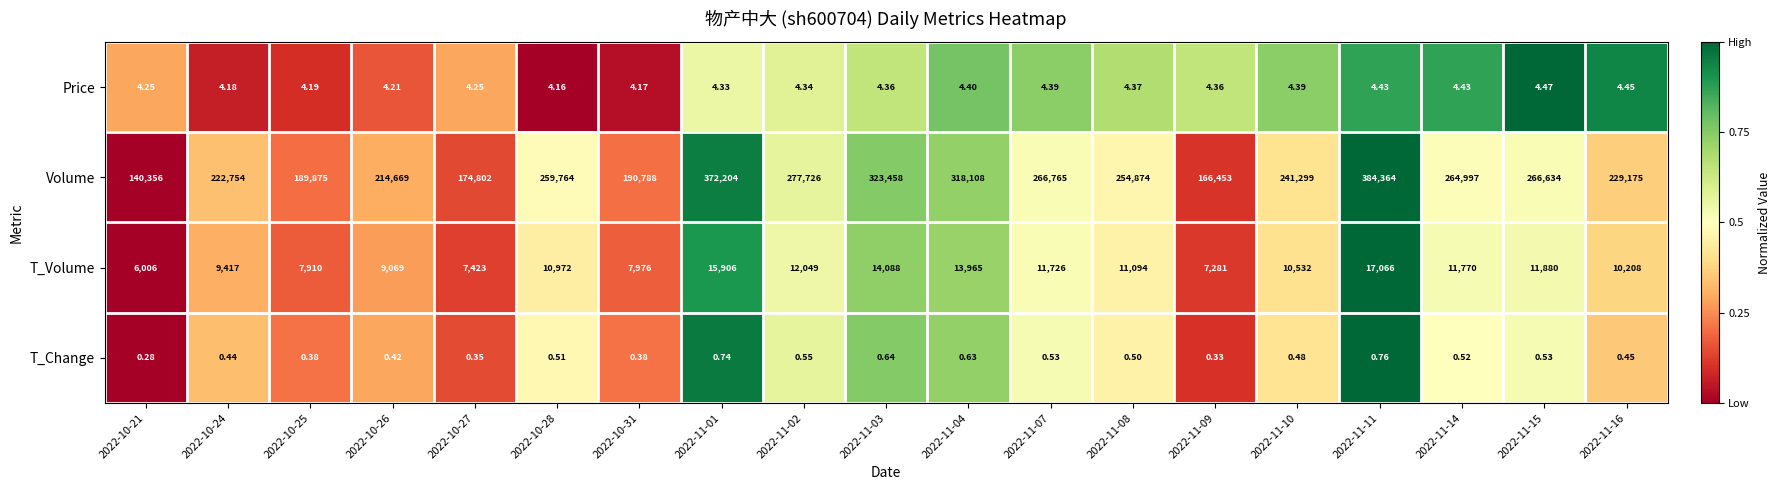

Rank the series at 2022-11-11 from lowest to highest value.

T_Change, Price, T_Volume, Volume